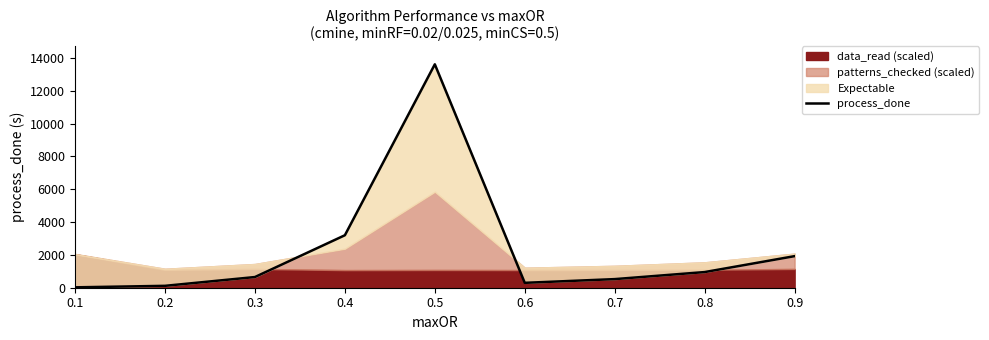

How many lines are shown in the chart?

1